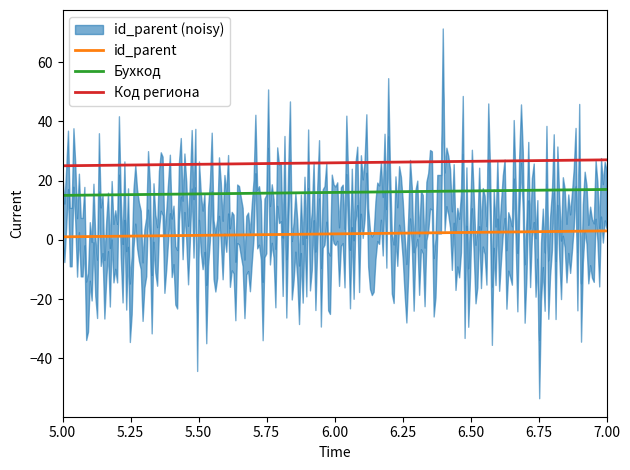

What is the lowest value of the Код региона series?

25.0